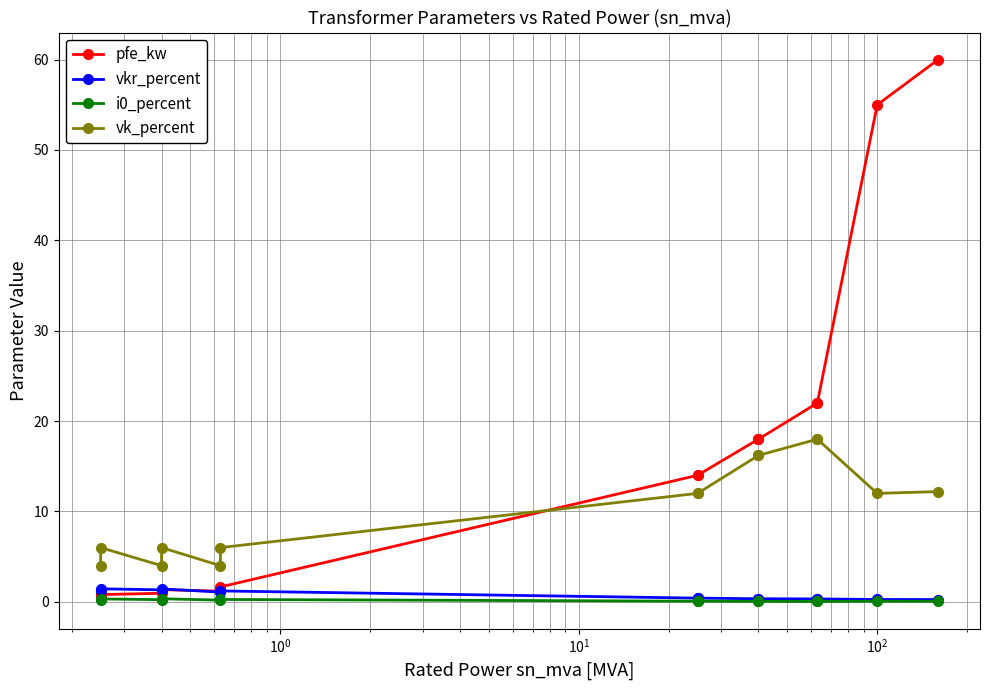

What is the average value of the i0_percent series?

0.1